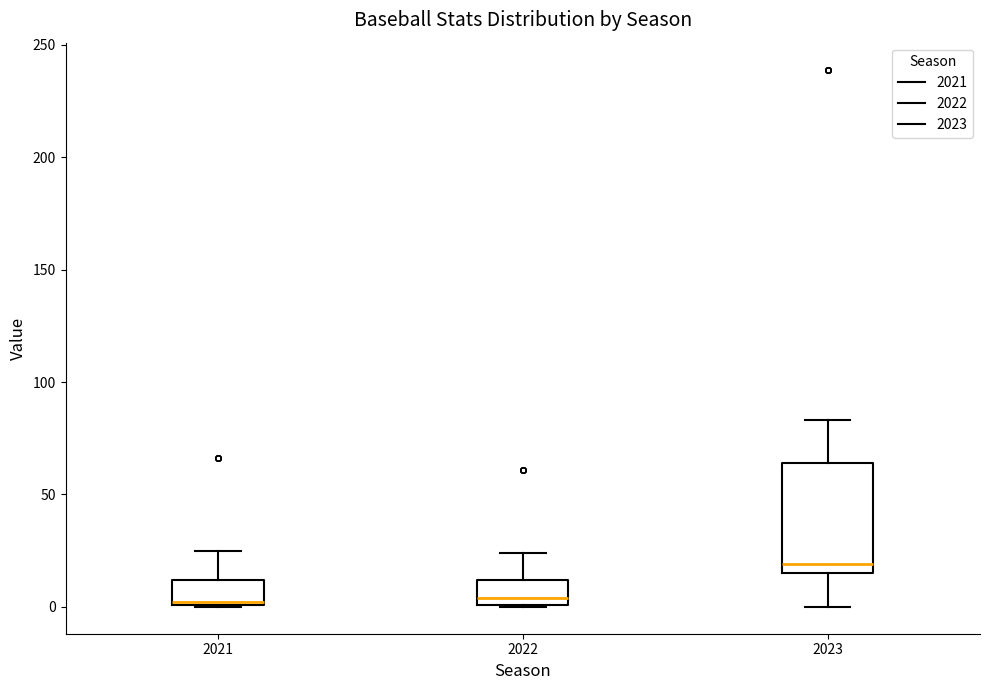

Where is the upper edge of the box at x = 2023 on the y-axis? The values are not printed on the chart, so give them approximately, as read against the axis.

65